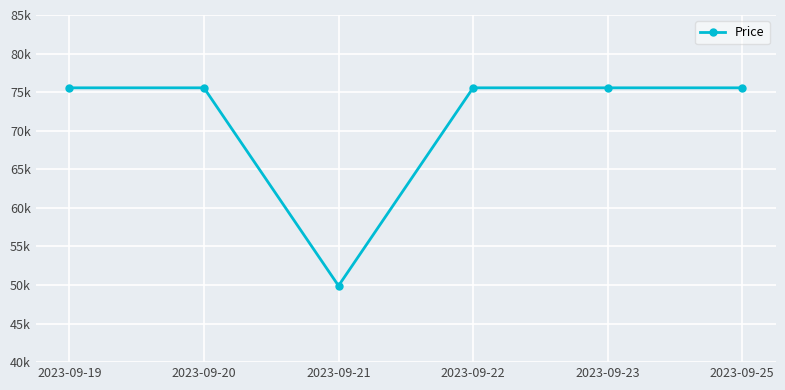

Is this an area chart (filled region under the line)?

No